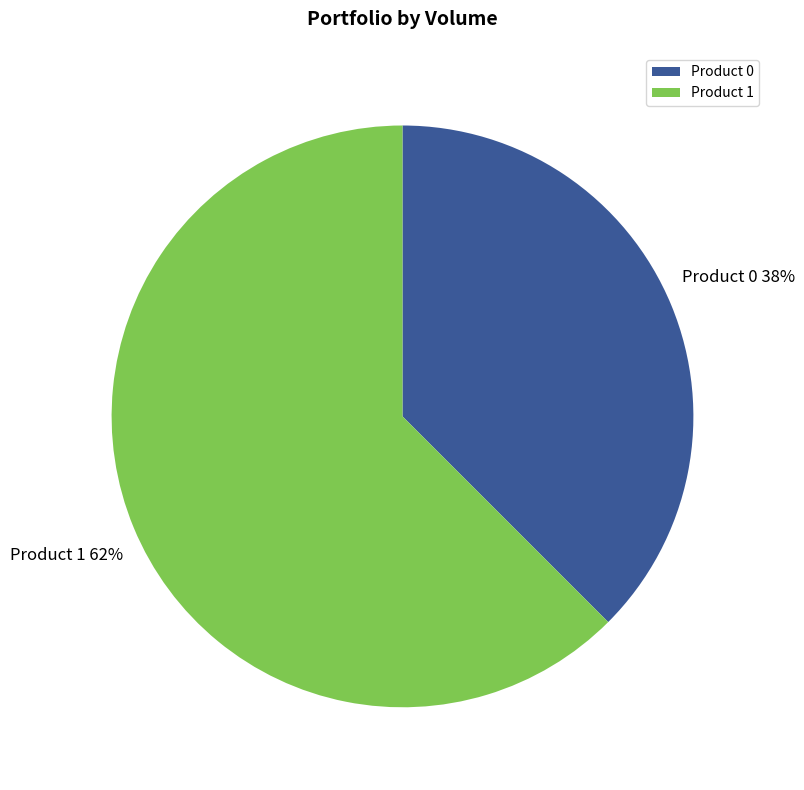

Which category accounts for the majority?

Product 1